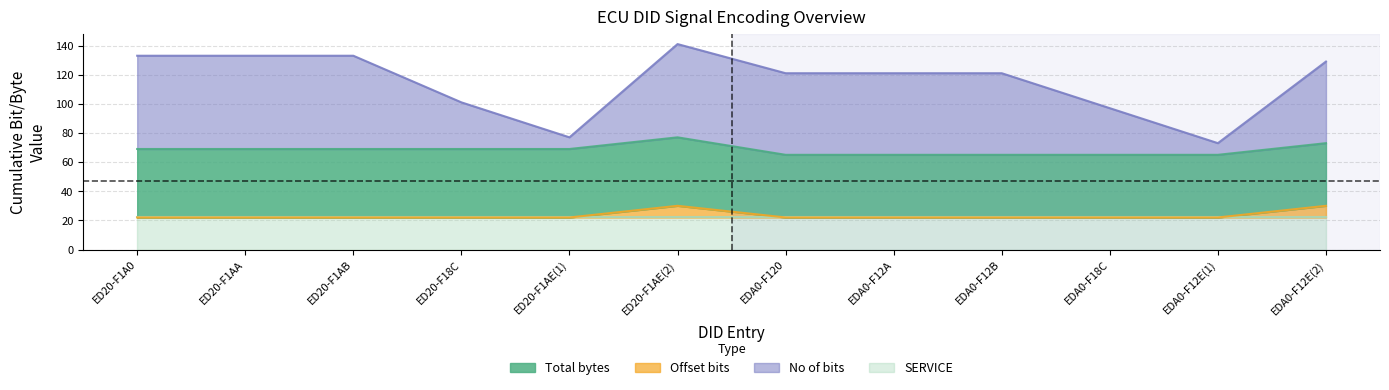

Which category has the highest value in the Offset_bits series?

ED20-F1AE(2)